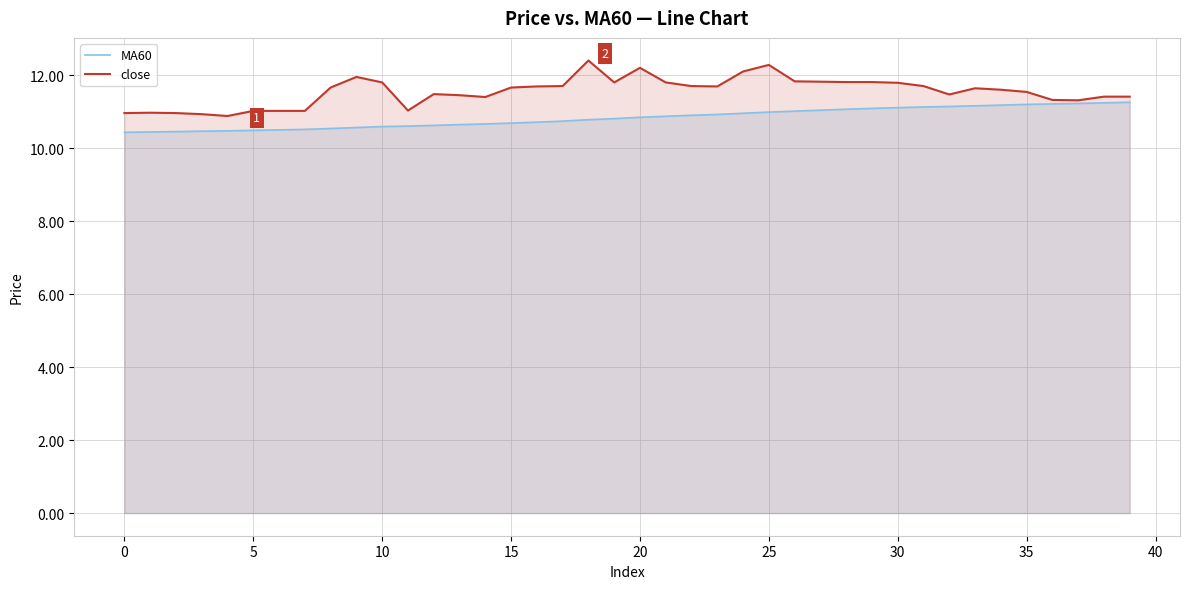

What is the minimum value shown in the chart?

10.4